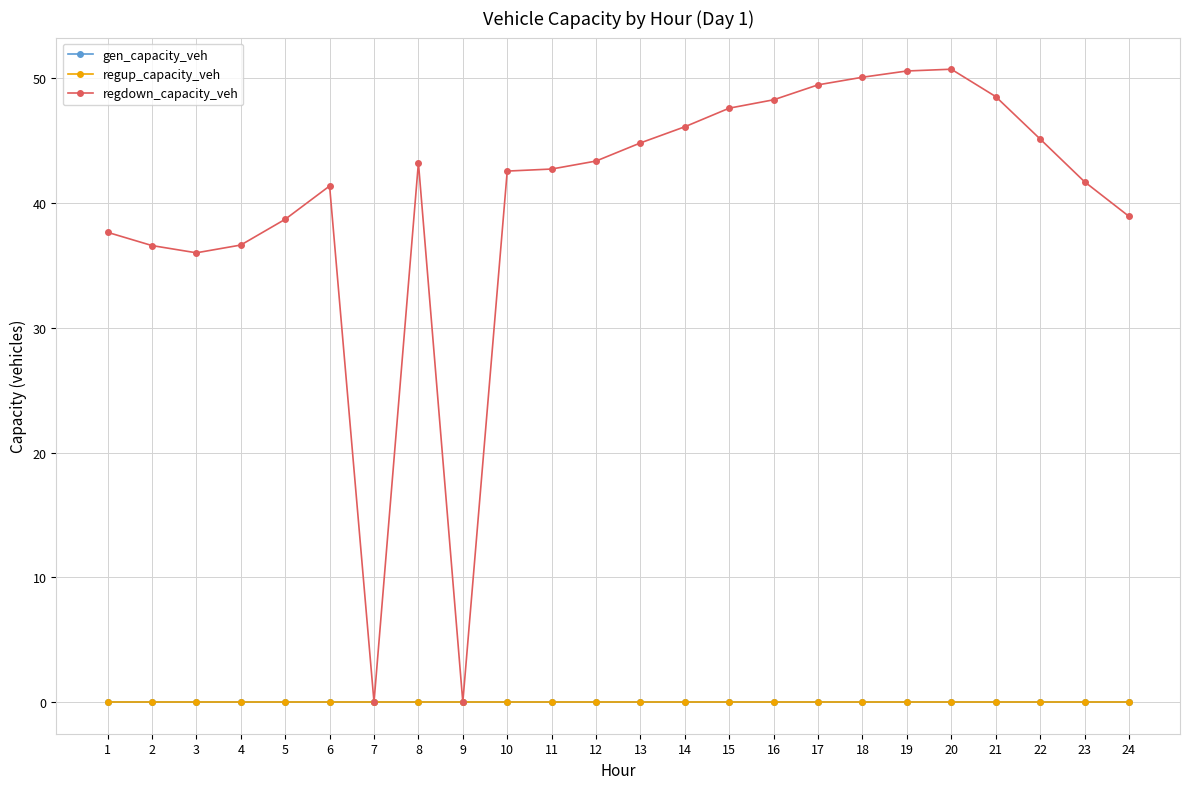

What is the value of the regdown_capacity_veh point at the 4th from the left?

36.6